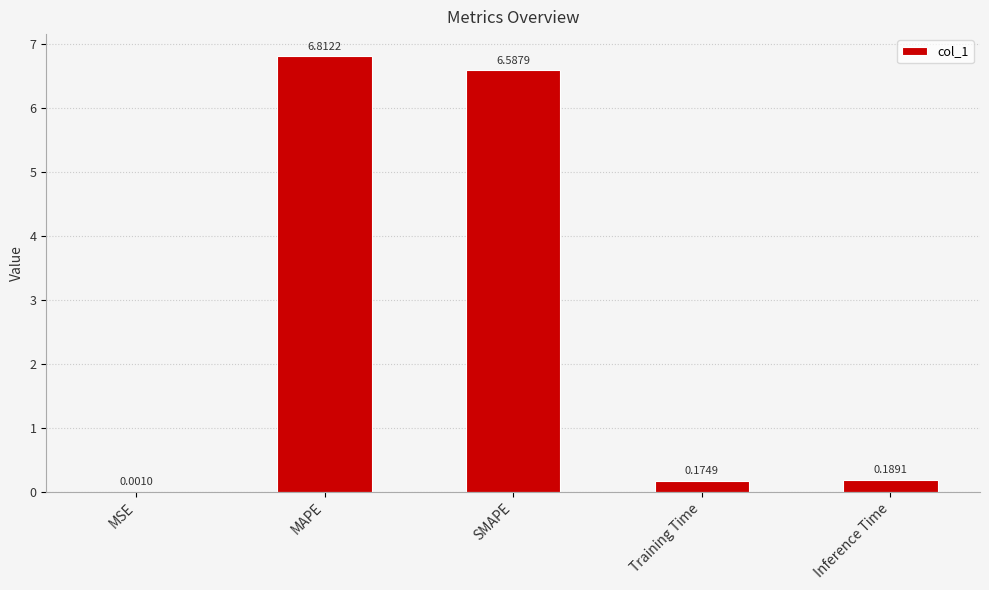

How many categories are shown in the chart?

5